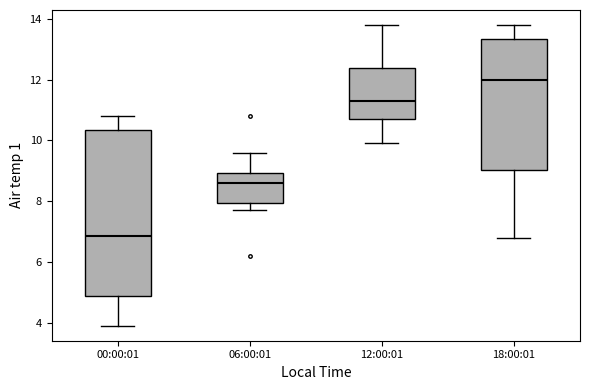

Where does the upper whisker of the box for 06:00:01 end on the y-axis? The values are not printed on the chart, so give them approximately, as read against the axis.

9.6